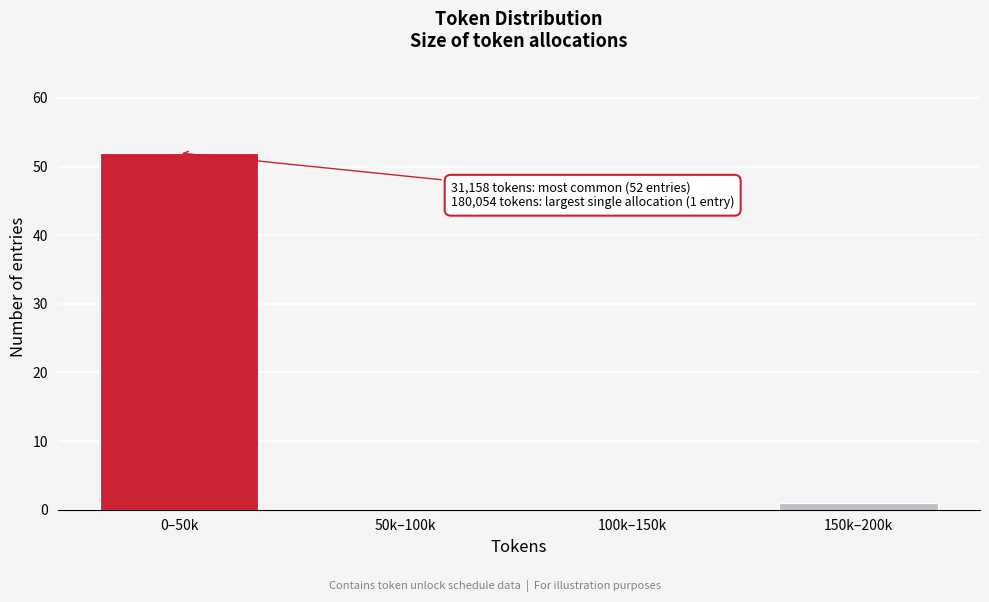

Reading left to right, list all the values displayed in this chart.

0–50k=52	50k–100k=0	100k–150k=0	150k–200k=1